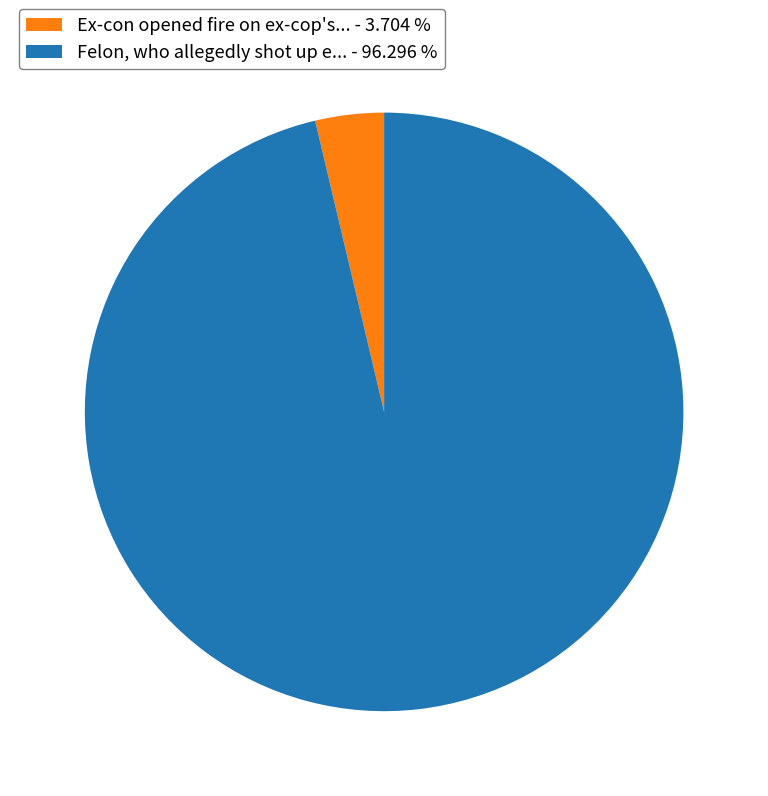

What is the largest slice in the pie chart?

Felon, who allegedly shot up e... - 96.296 %